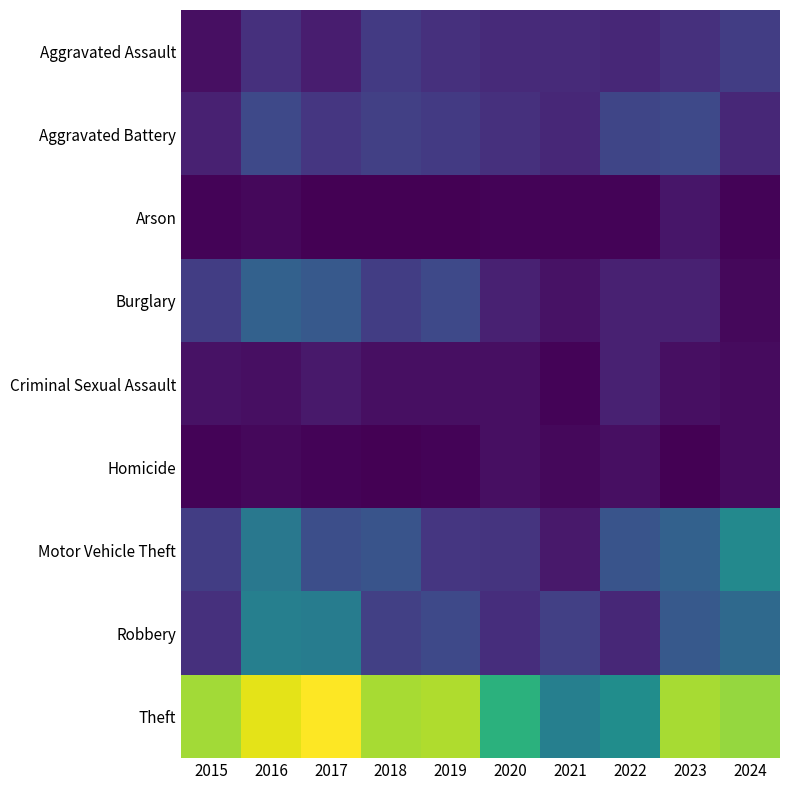

Which category has the highest value across all series?

2017